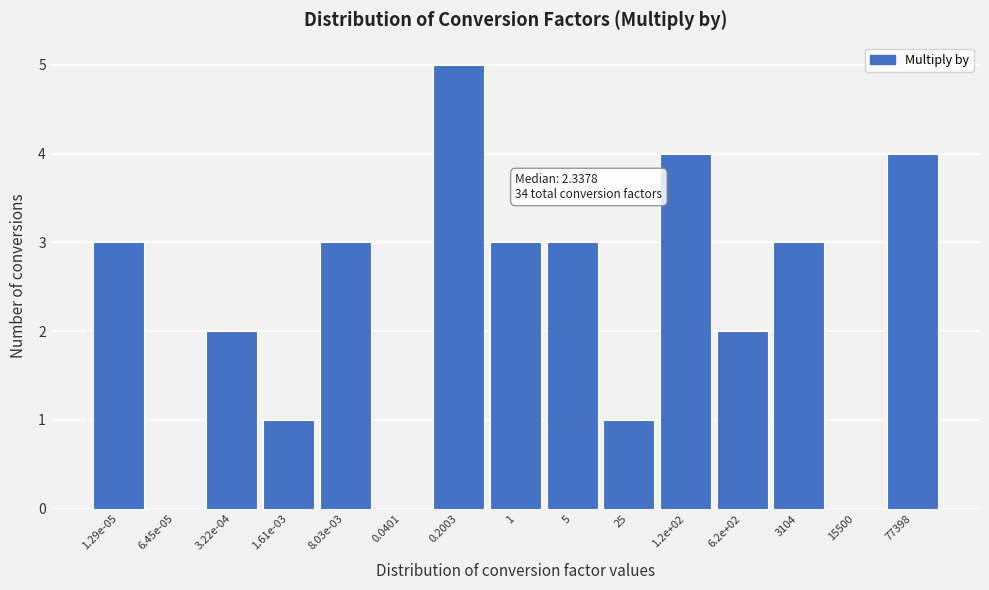

Reading right to left, transcribe all the data shown in this chart.

77398=4	15500=0	3104=3	6.2e+02=2	1.2e+02=4	25=1	5=3	1=3	0.2003=5	0.0401=0	8.03e-03=3	1.61e-03=1	3.22e-04=2	6.45e-05=0	1.29e-05=3